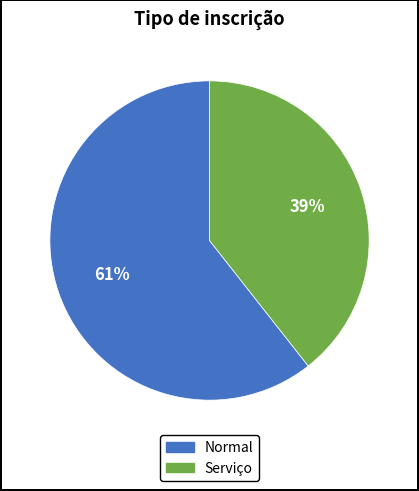

Does any single category account for the majority?

Yes